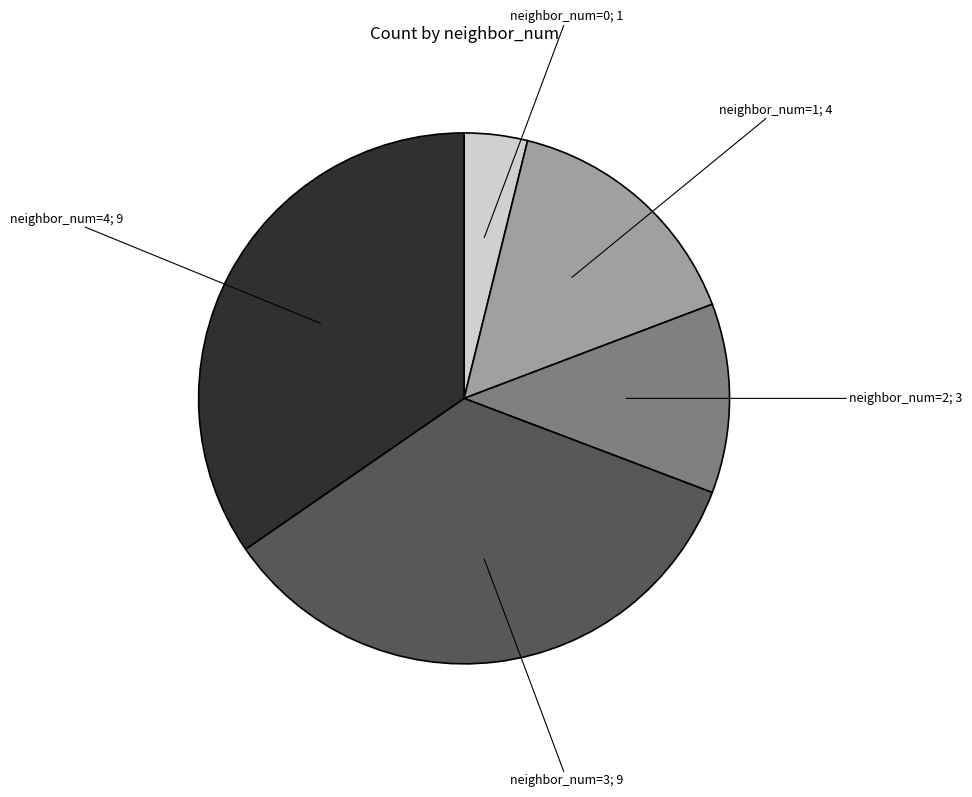

Does any single category account for the majority?

No